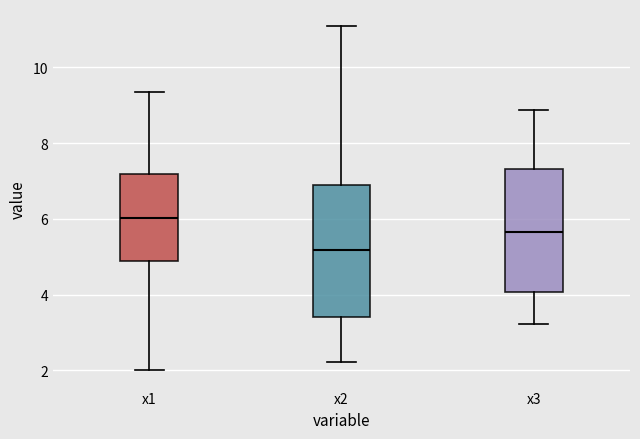

Which box's median line is the highest?

x1